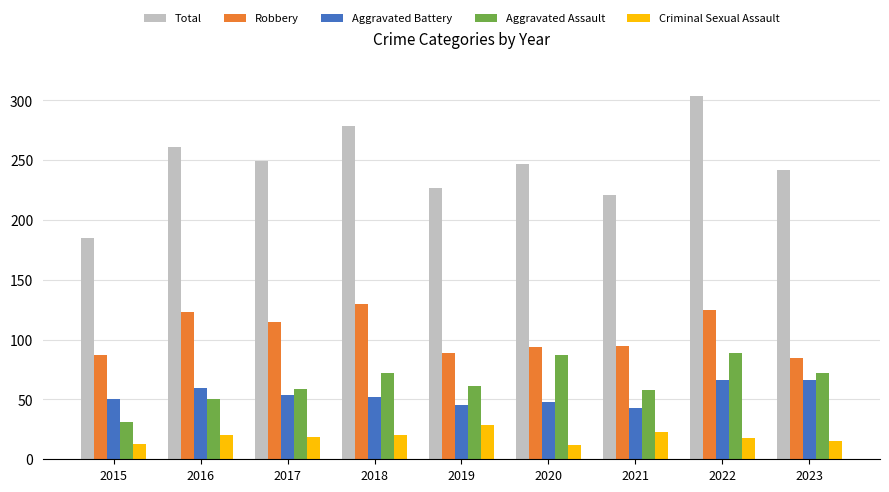

What is the average value of the Aggravated Battery series?

54